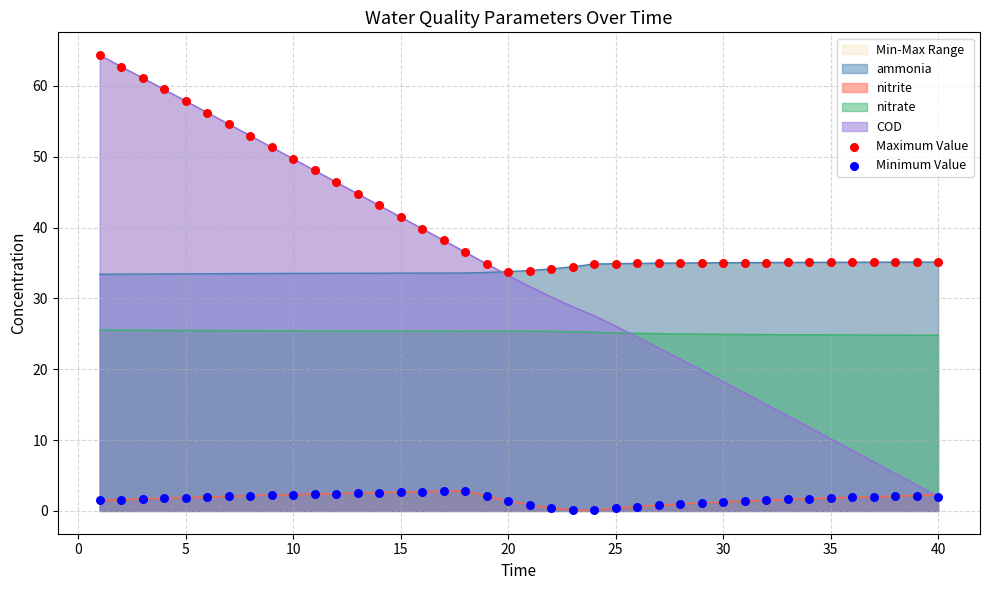

True or false: nitrite and nitrate cross at least once.

False